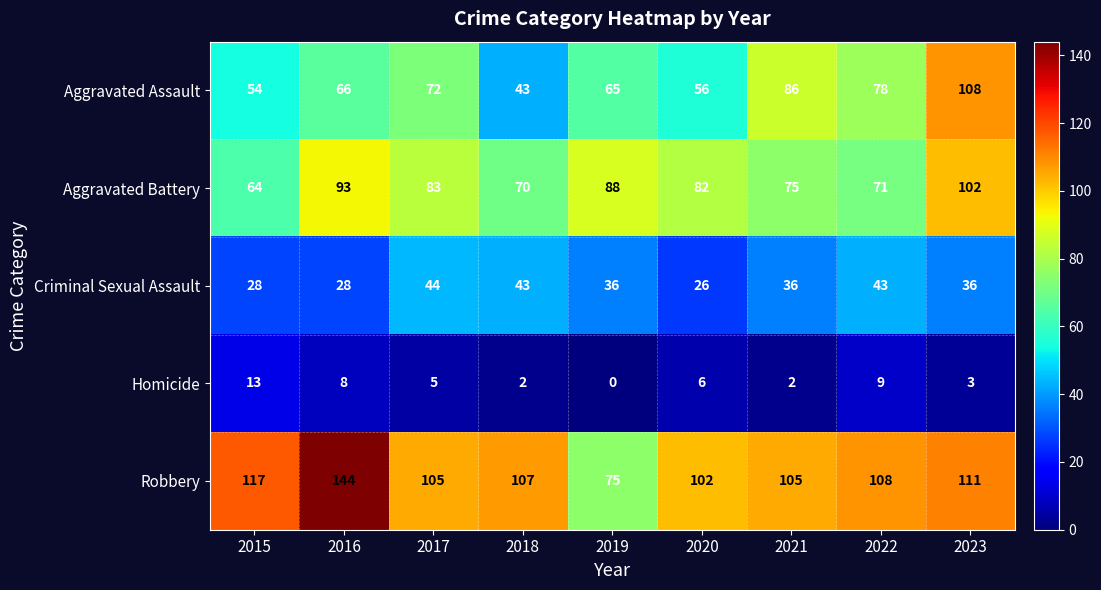

What is the sum of the Aggravated Battery values at 2015 and 2018?

134